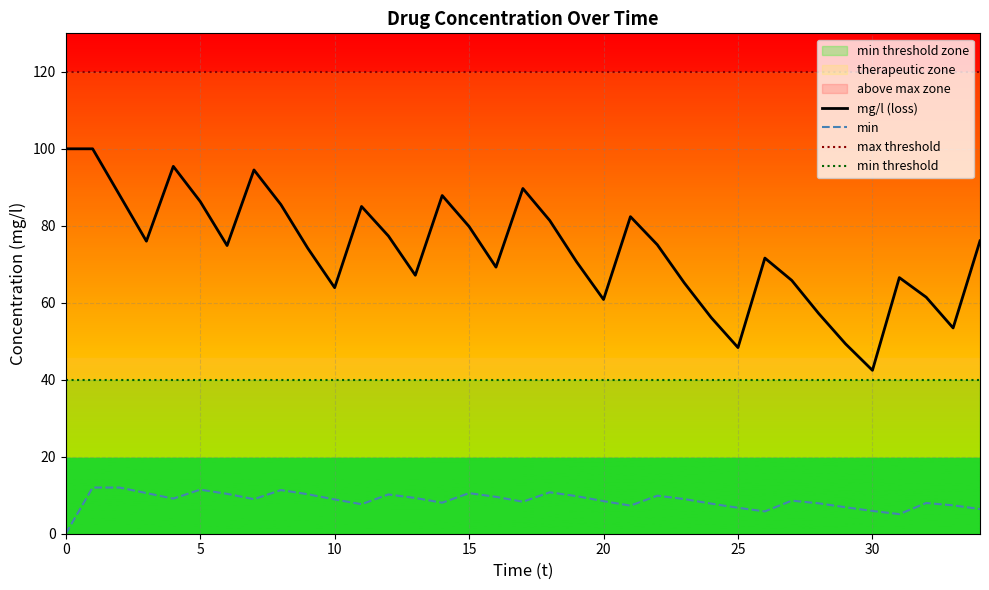

Between 33 and 24, which is larger?

24